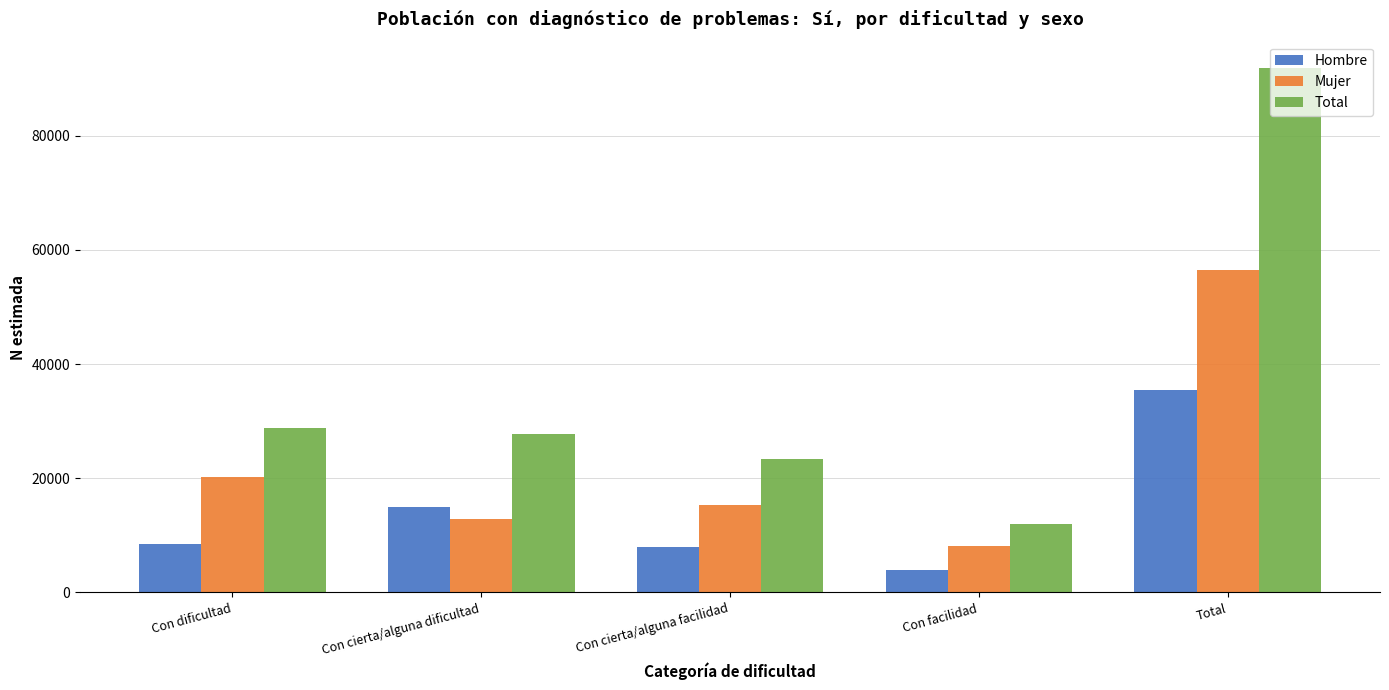

Are the bars grouped side by side (vs. stacked)?

Yes